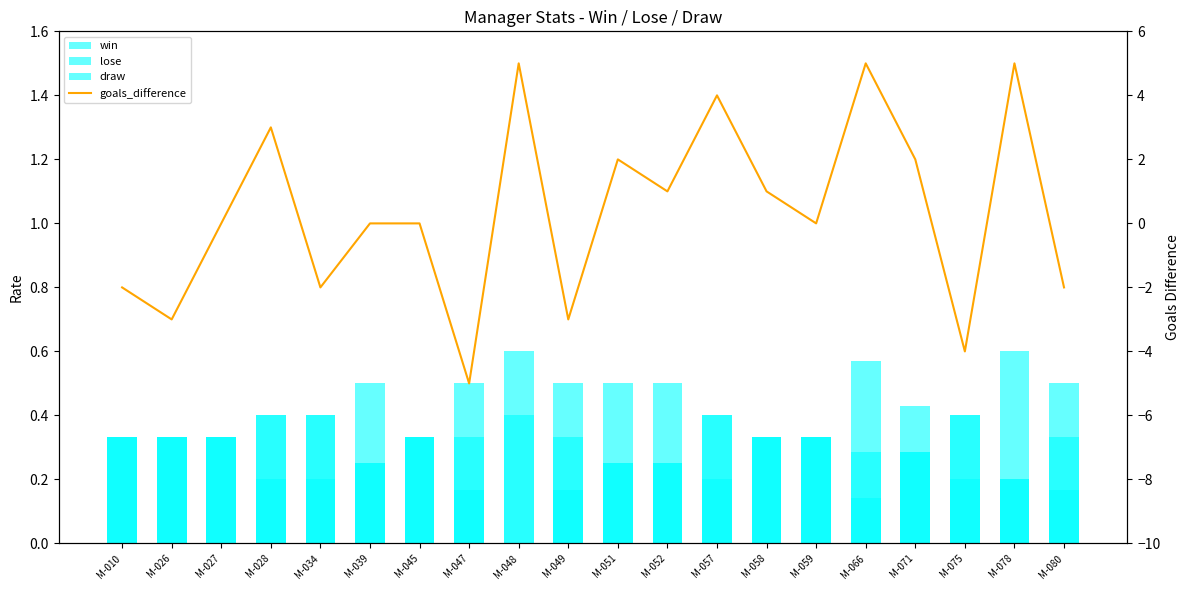

What are all the series names shown in the legend?

win, lose, draw, goals_difference